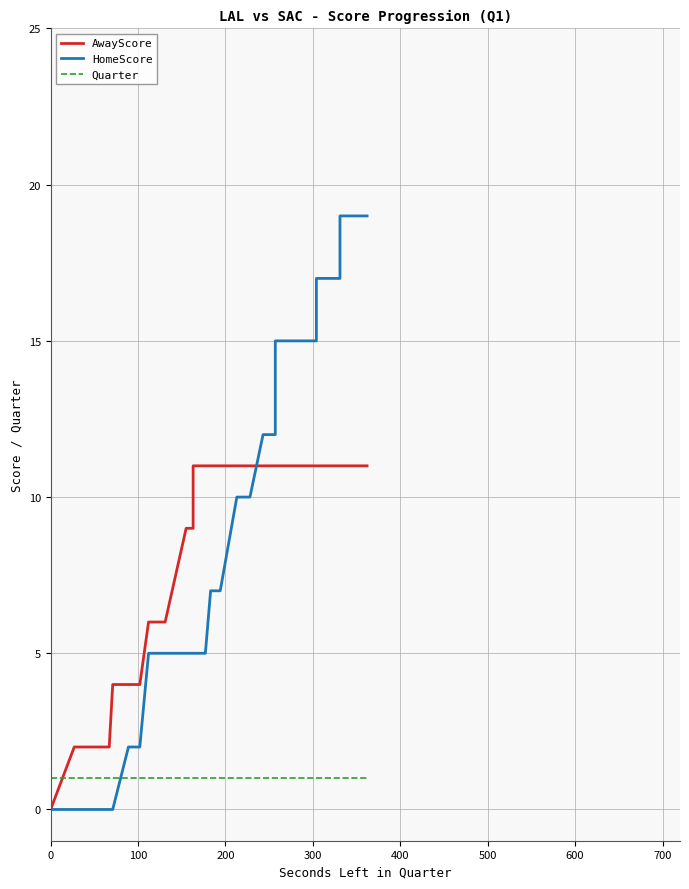

Rank the series by their maximum value, from lowest to highest.

Quarter, AwayScore, HomeScore